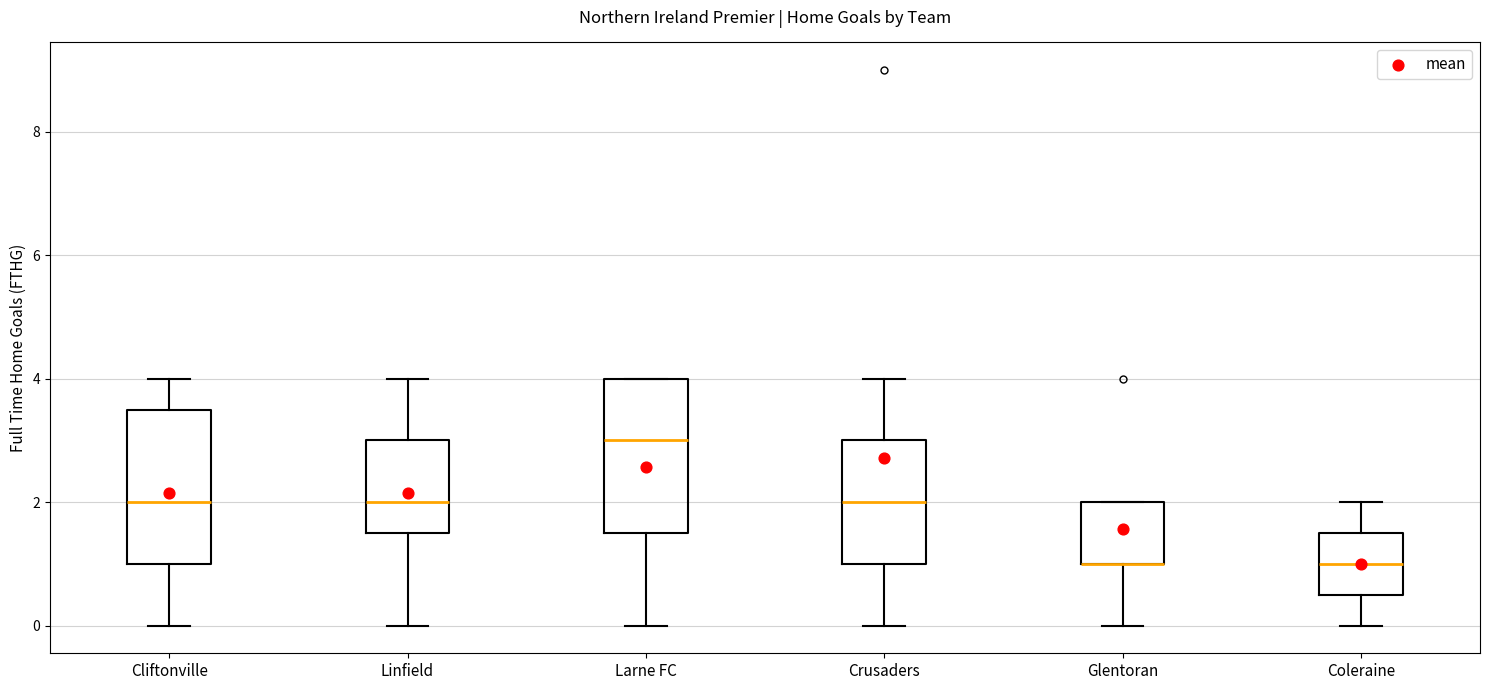

Where does the lower whisker of the box for Larne FC end on the y-axis? The values are not printed on the chart, so give them approximately, as read against the axis.

0.0